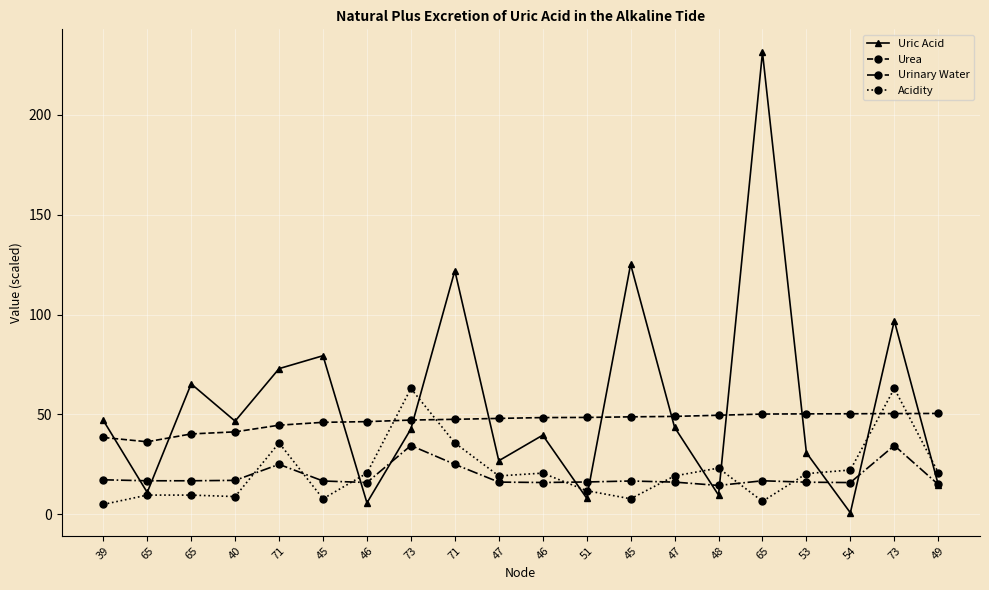

Does the chart display data point markers on the line(s)?

Yes